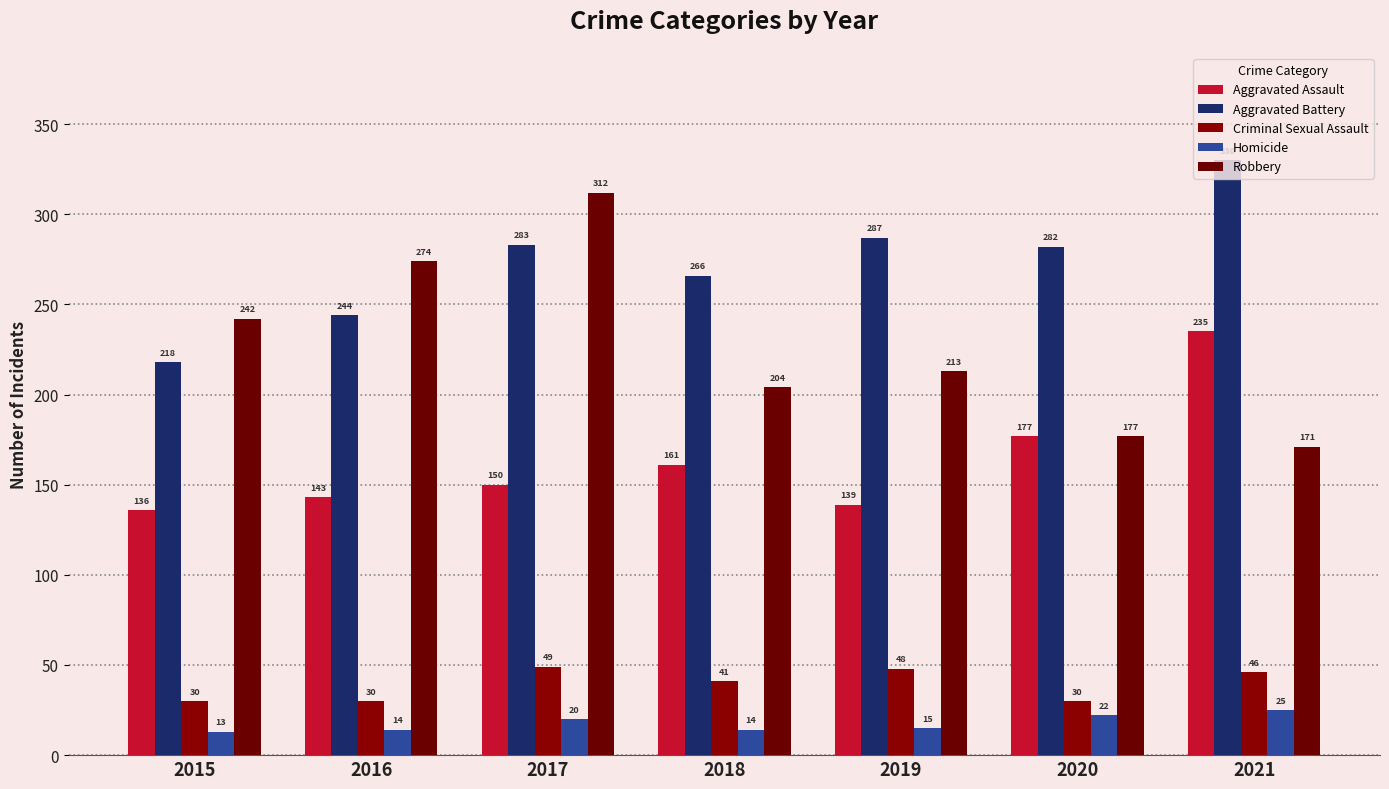

The Robbery series shows 171 at 2021. True or false?

True